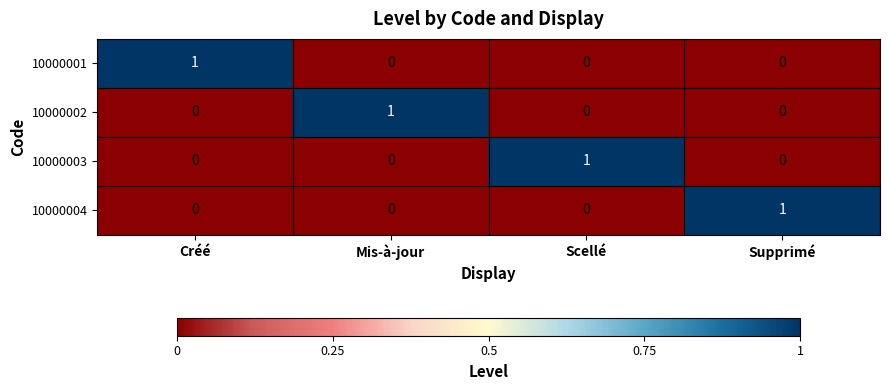

At how many categories does at least one series exceed 0?

4